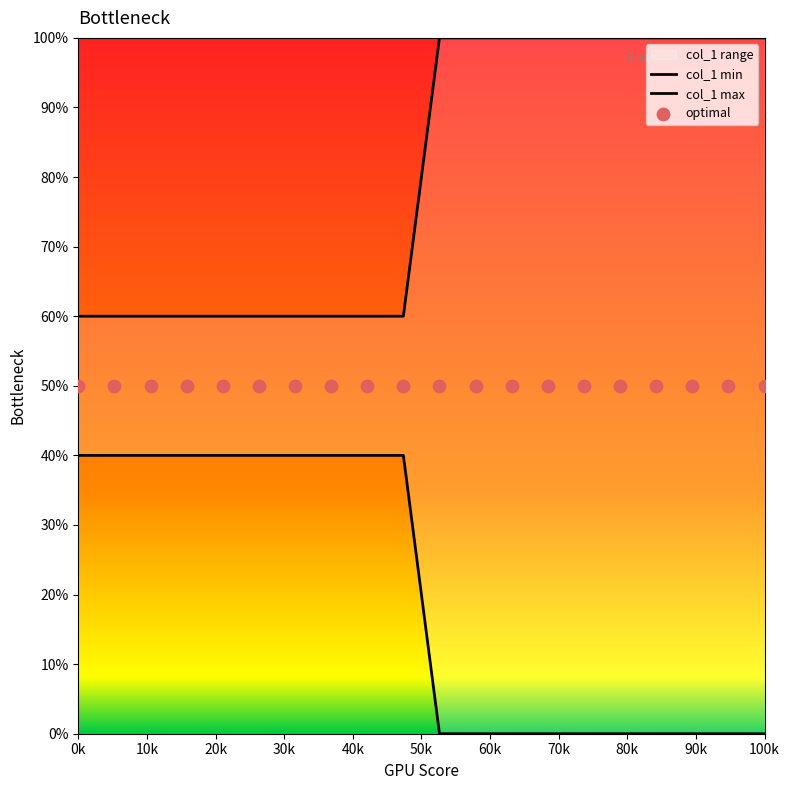

Which series has the largest Y range (max minus min)?

col_1 min